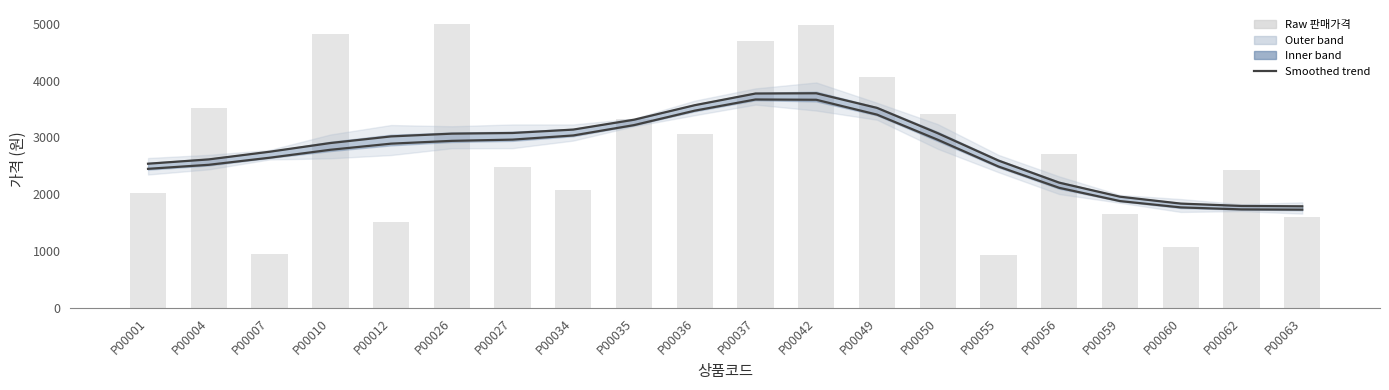

Reading right to left, list all the values displayed in this chart.

판매가격 (smoothed): 1790.2	1796.7	1837.9	1959.3	2205.4	2593.5	3074.5	3519.4	3776.3	3771.9	3566.9	3311.6	3138.3	3078.5	3066.9	3018.4	2901.9	2749.2	2614.6	2538.7
실제판매가격 (smoothed): 1731.8	1736.0	1771.4	1882.5	2115.1	2489.2	2959.9	3401.2	3662.4	3667.4	3471.1	3217.0	3035.3	2962.2	2940.3	2891.1	2783.5	2643.7	2519.7	2449.0